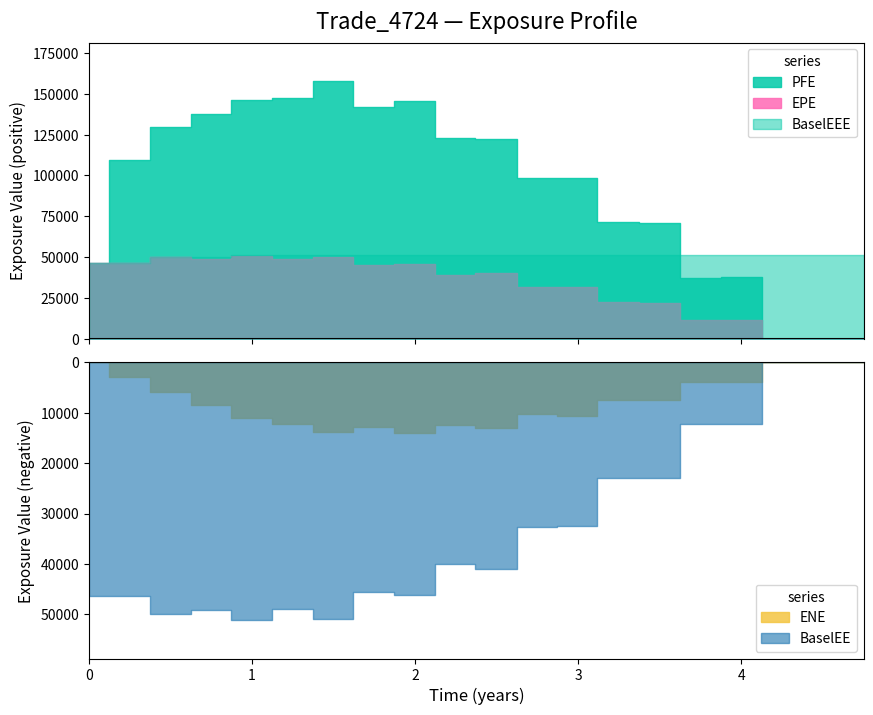

What is the spread (max minus min) of values at 17?

51104.2